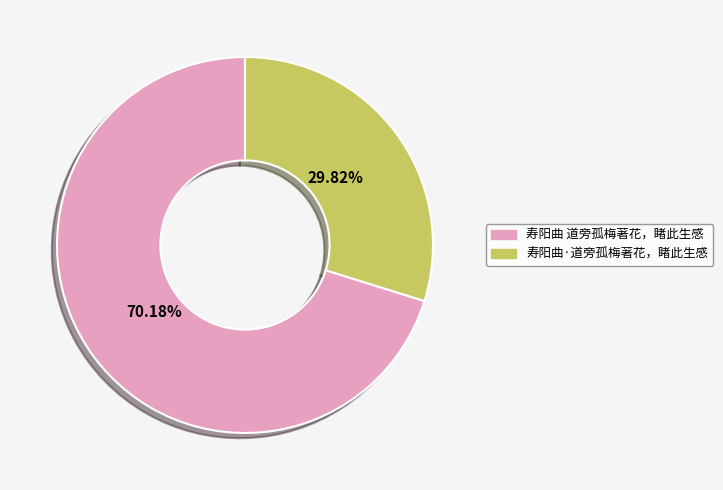

Count the number of slices in the pie.

2